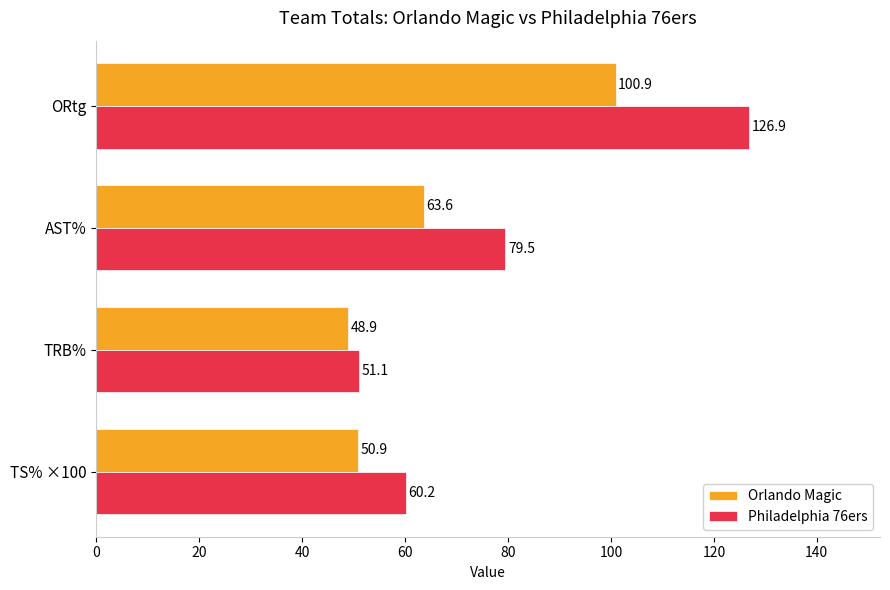

What is the approximate value of Orlando Magic at TRB%?

48.9